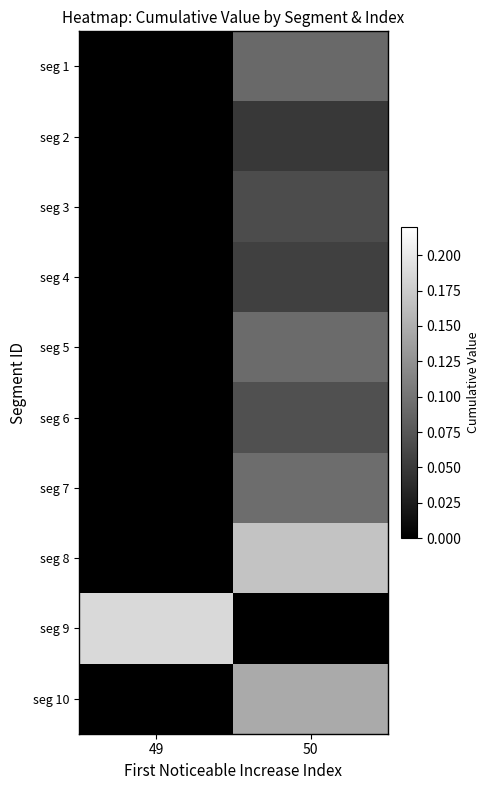

Rank the series at 50 from highest to lowest value.

seg 8, seg 10, seg 7, seg 5, seg 1, seg 6, seg 3, seg 4, seg 2, seg 9